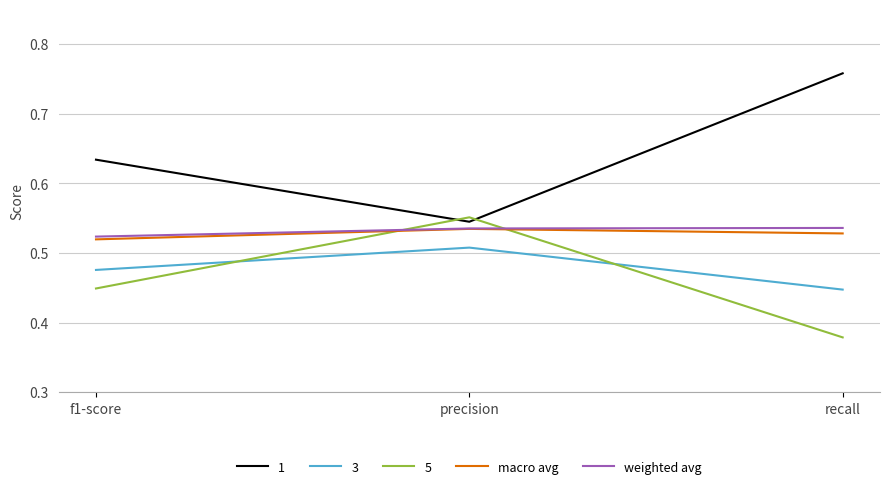

Where is 3 nearest to the value 0?

recall